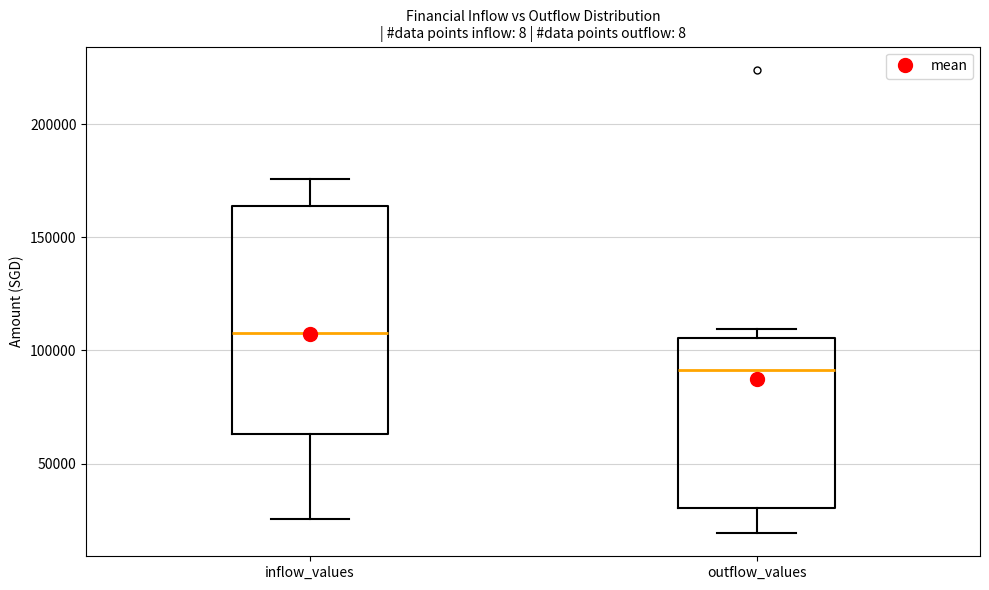

Reading left to right, transcribe this box plot: for each box, give where its median line is, the range the box spans, and where its two whiskers end, as read against the y-axis. The values are not printed on the chart, so give them approximately, as read against the axis.

inflow_values: median 110000, box 65000 to 165000, whiskers 25000 to 175000
outflow_values: median 90000, box 30000 to 105000, whiskers 20000 to 110000